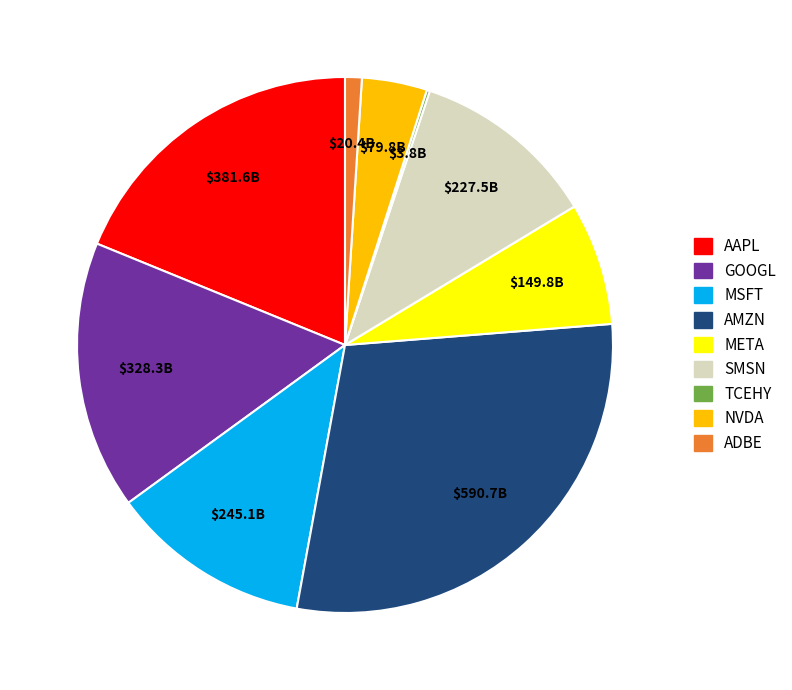

What is the largest slice in the pie chart?

AMZN